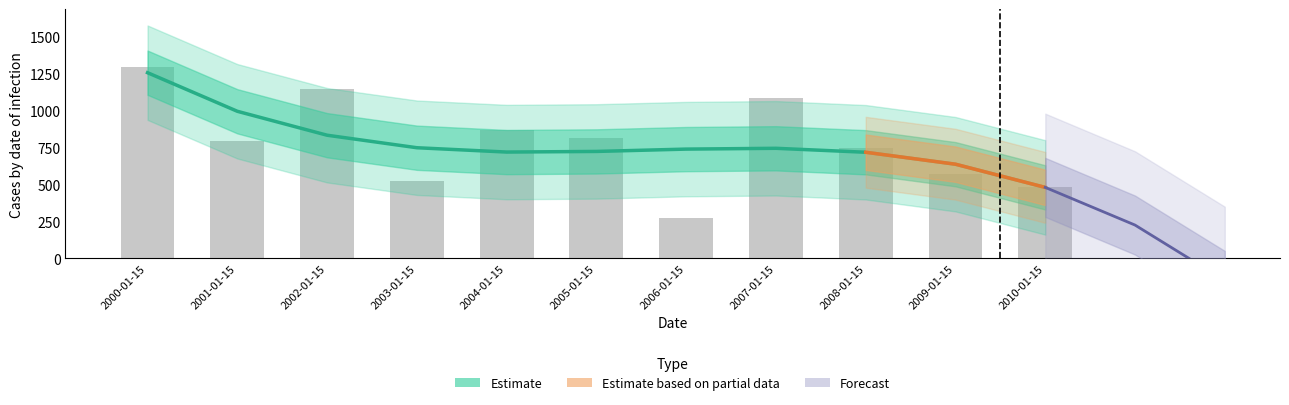

Is it true that the value at 2003-01-15 is 213.5?

False